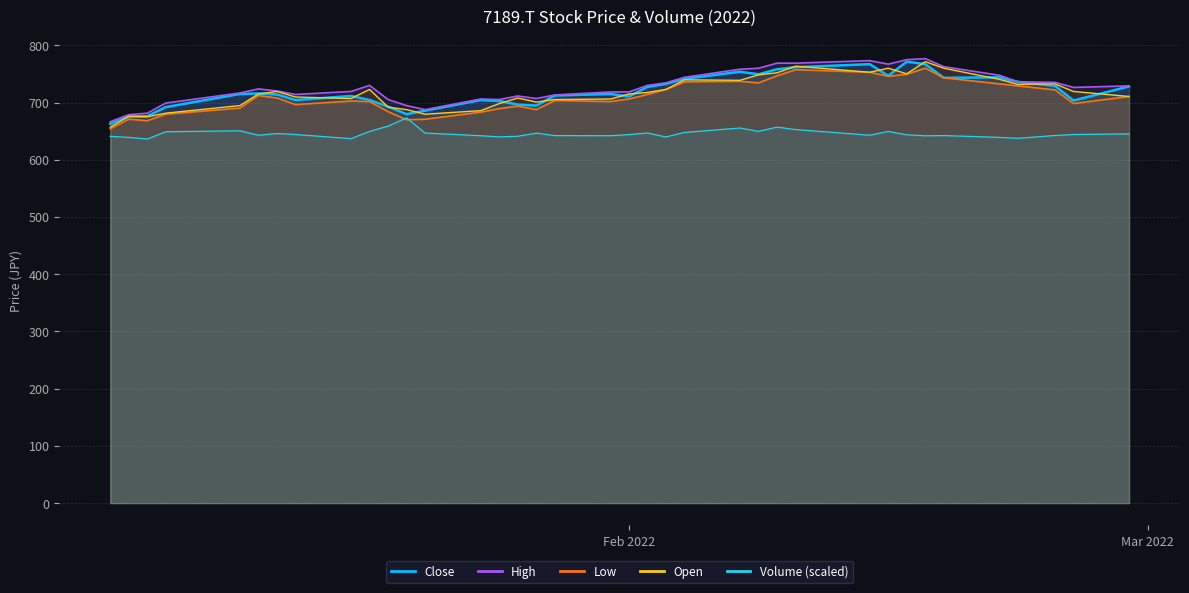

In Low, how many points are higher than both neighbors (excluding endpoints)?

8